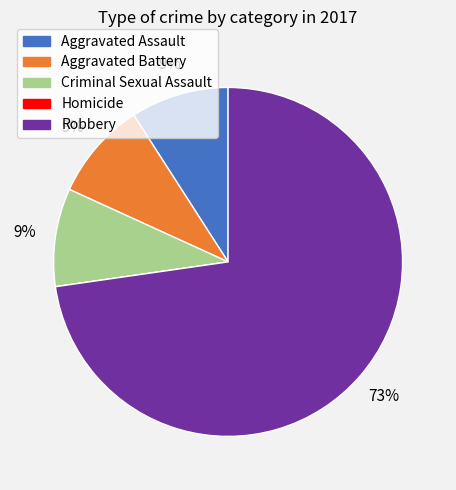

Is the sum of Criminal Sexual Assault and Robbery greater than half?

Yes